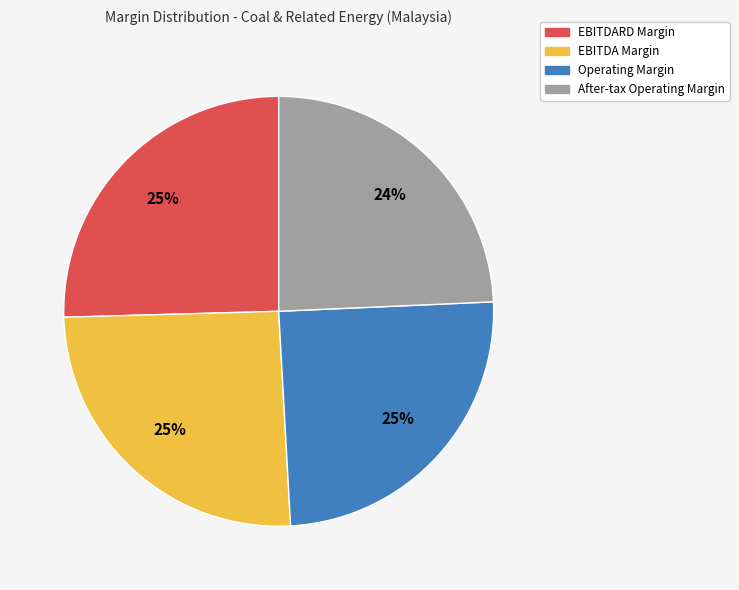

What percentage is the After-tax Operating Margin slice, to the nearest percent?

24%